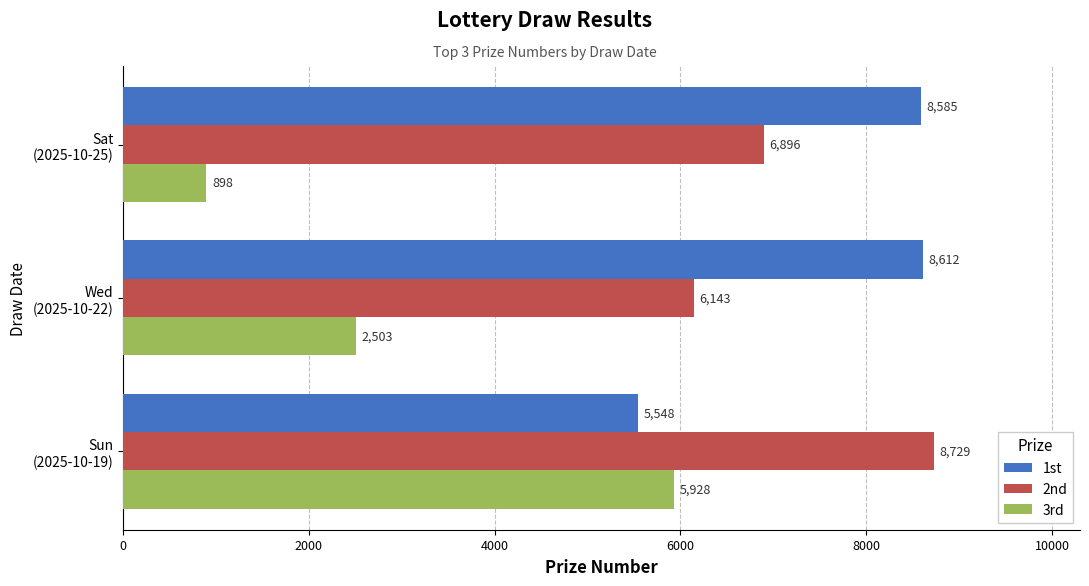

At how many categories does at least one series exceed 7713?

3